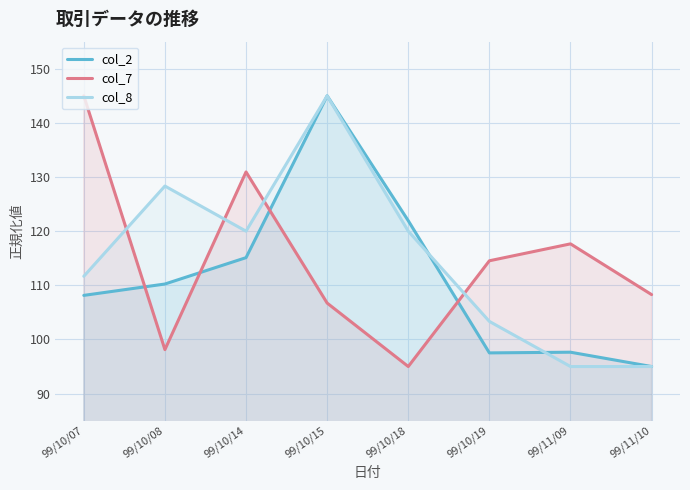

What is the label of the 1st point from the left?

99/10/07